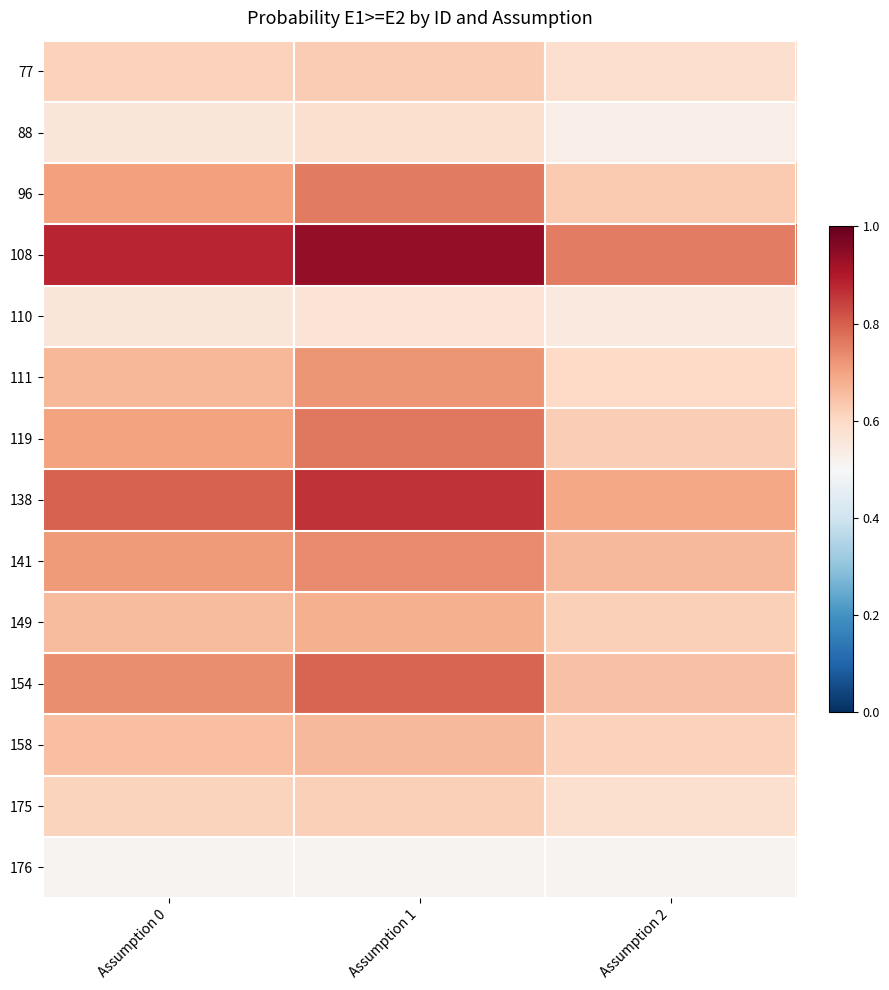

What is the total value across all series at Assumption 0?

9.4